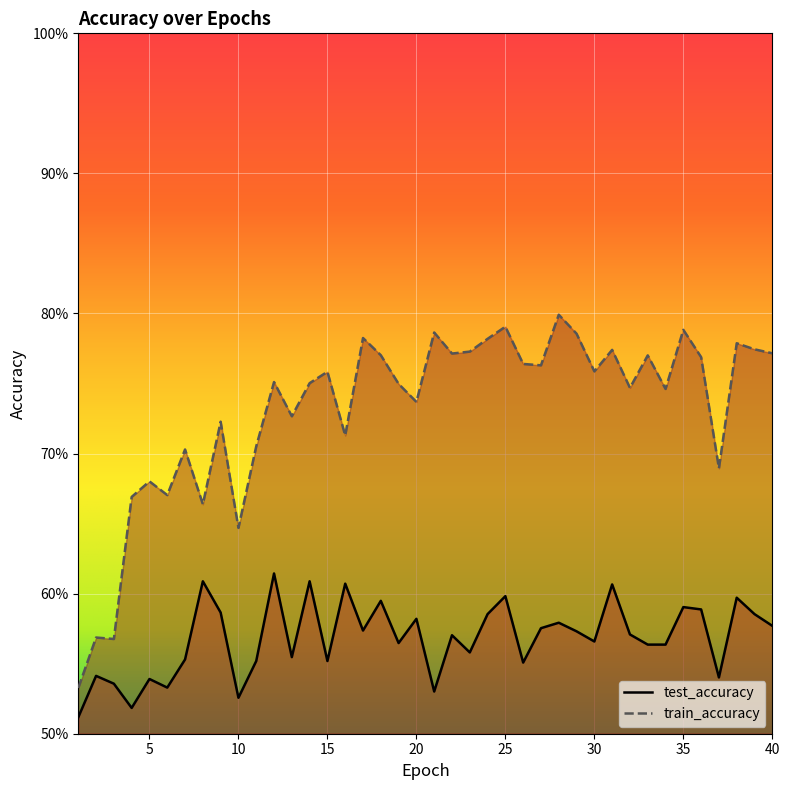

True or false: train_accuracy has more than 0 points higher than both neighbors.

True